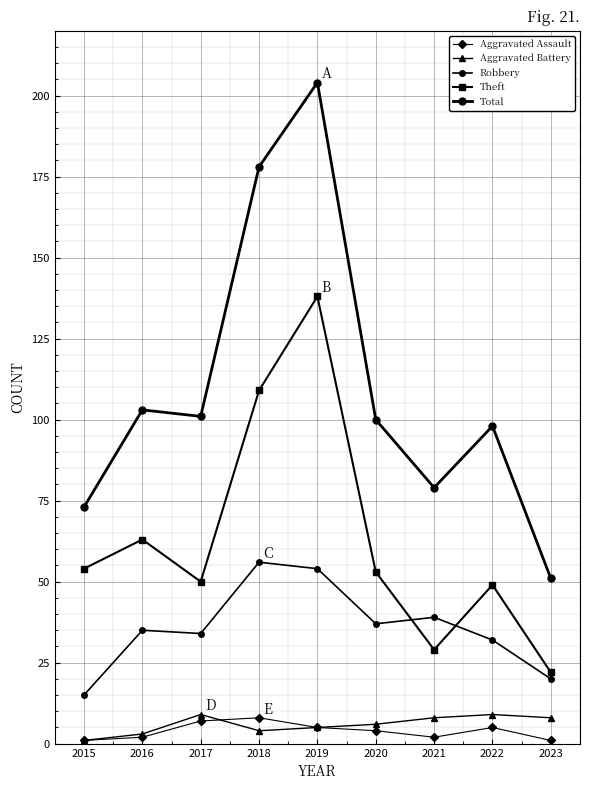

Count the number of categories in the chart.

9